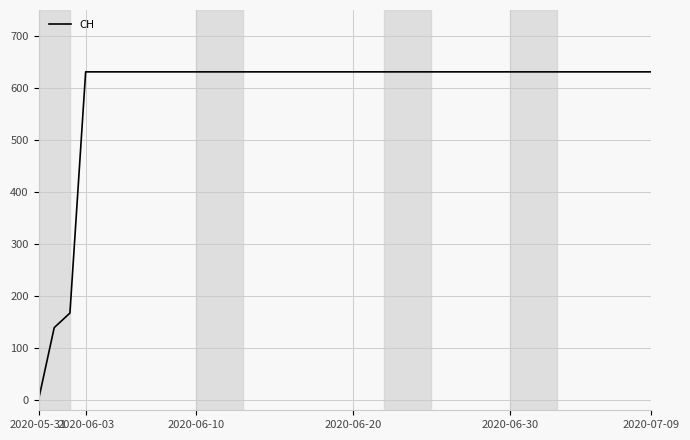

How many categories are shown in the chart?

40